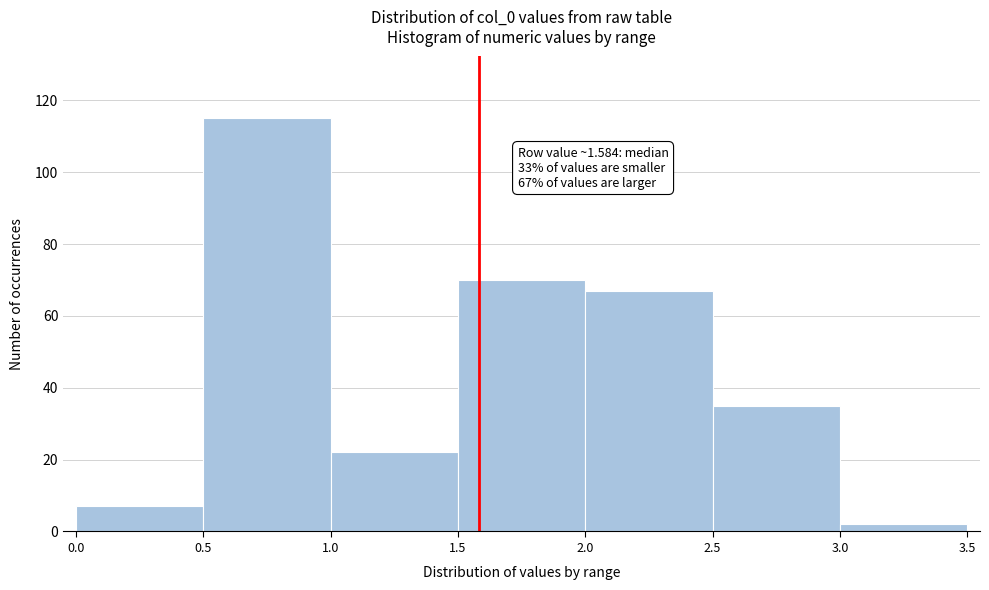

Over which range of the x-axis is the bar tallest?

0.5 to 1.0